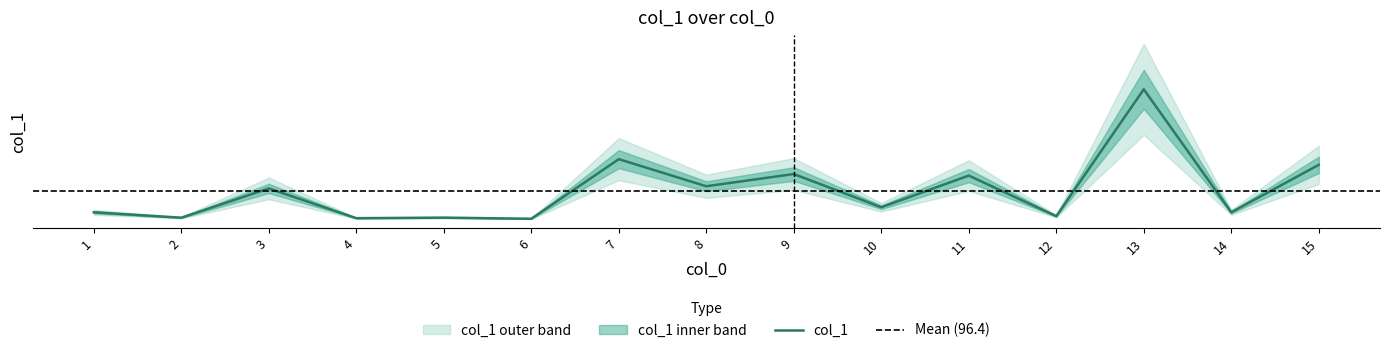

What is the average value?

96.4